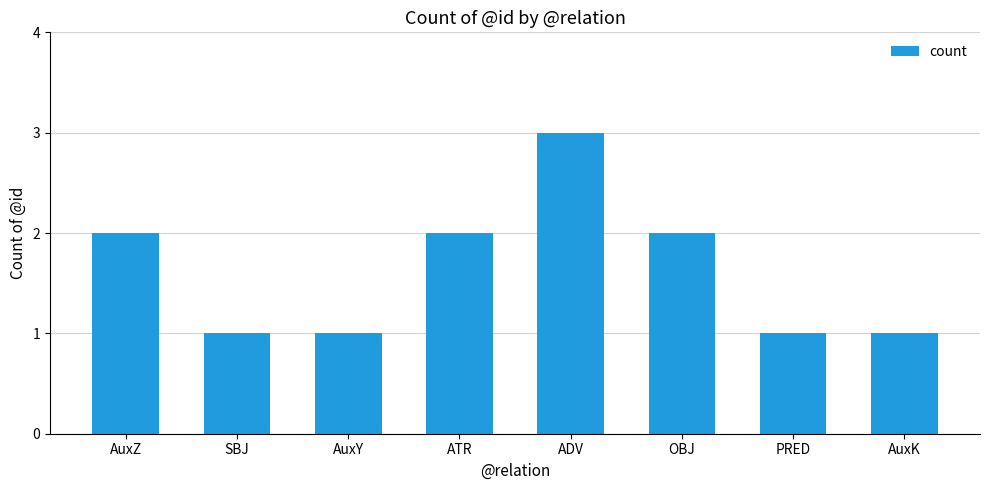

The chart shows a value of 2 at SBJ. True or false?

False